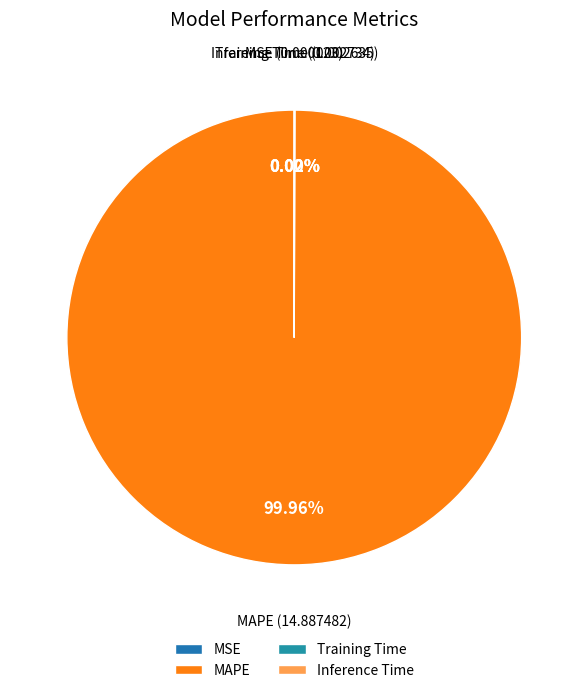

What is the largest slice in the pie chart?

MAPE